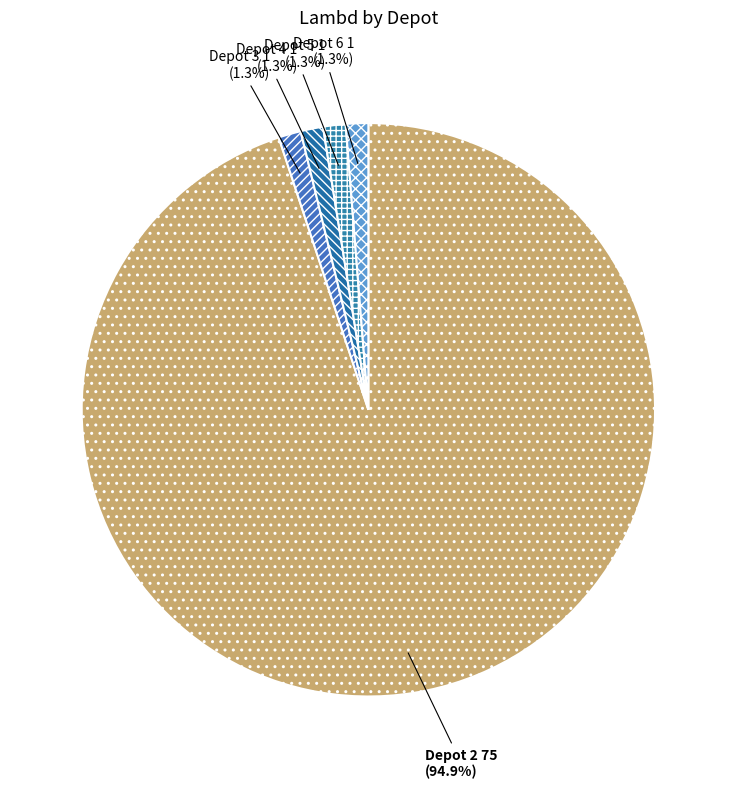

How much of the chart is everything except Depot 5?

98.7%